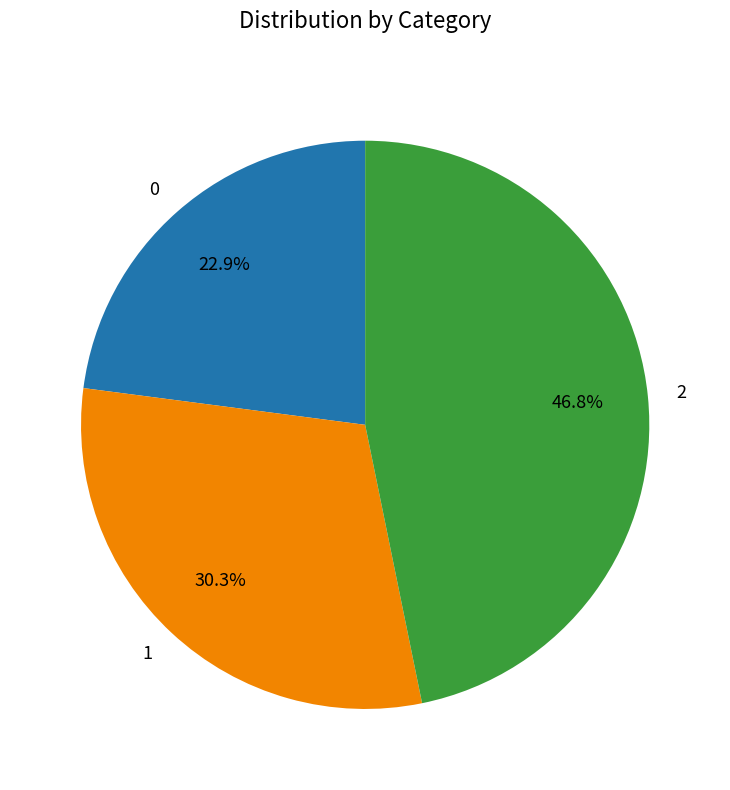

Is there any slice that represents more than half of the pie?

No